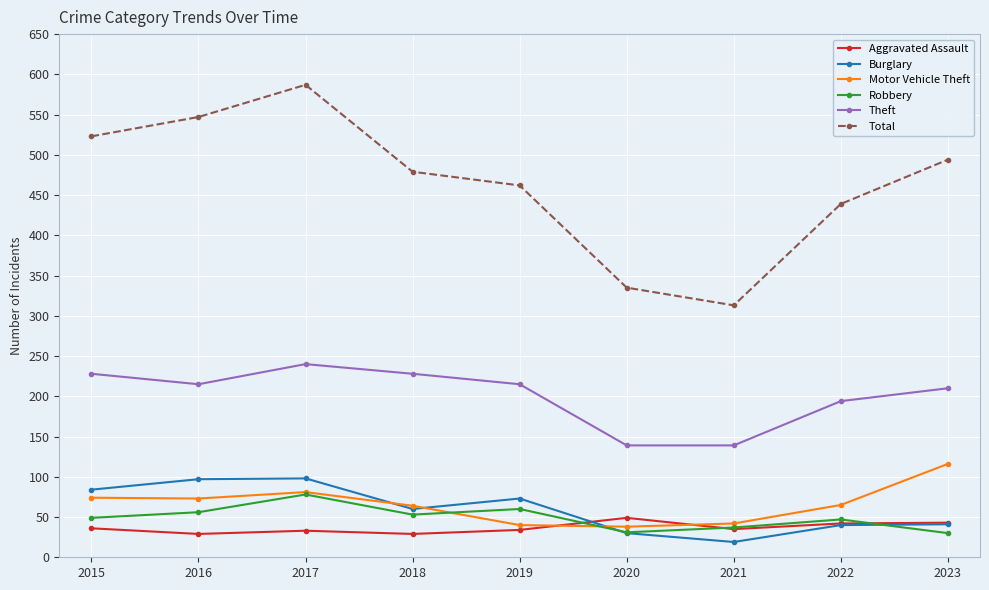

What is the value of the Motor Vehicle Theft point at the 1st from the left?

74